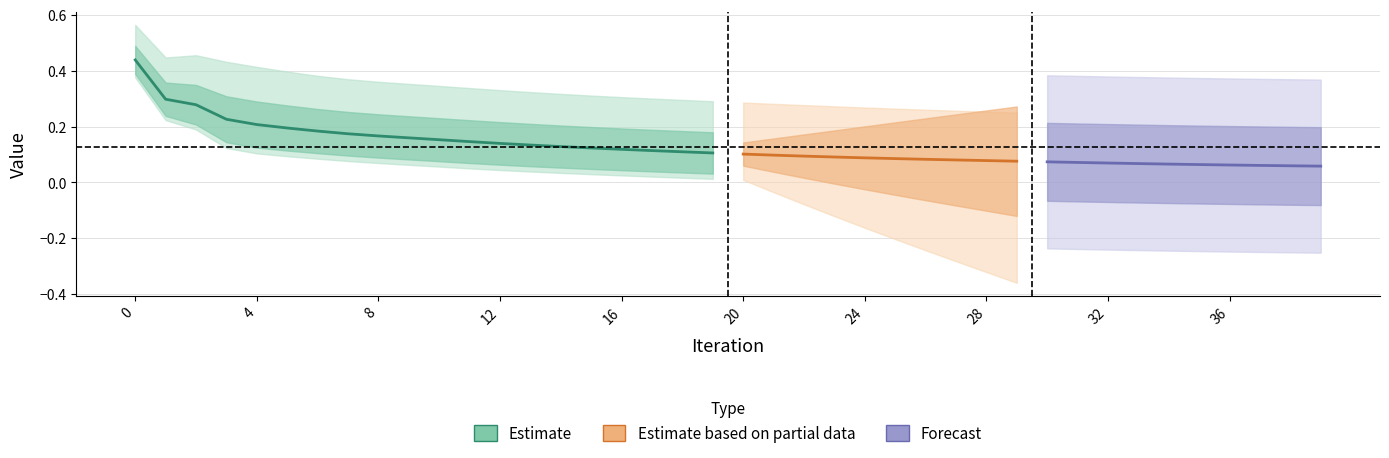

Is it true that mse_yhat_y equals 0.1 at 18?

True